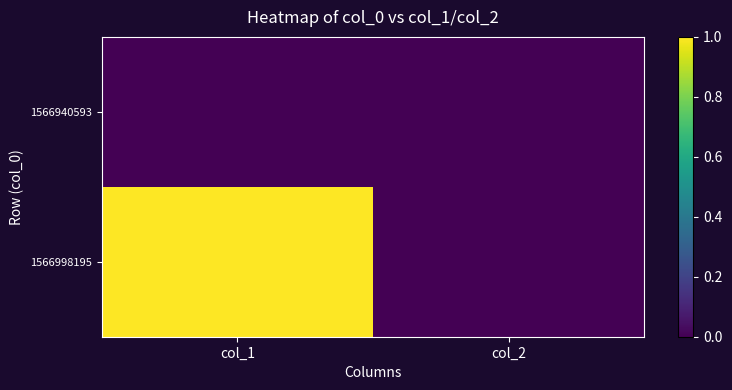

Which series has the largest range (max minus min)?

1566998195